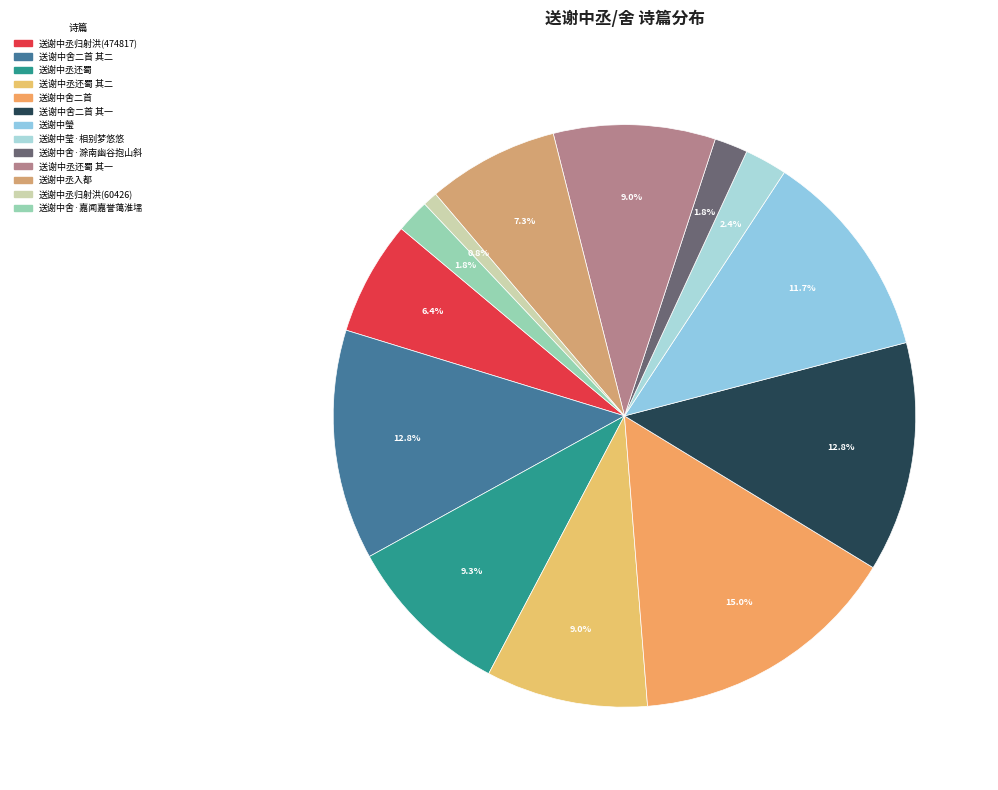

How many segments does this pie chart have?

13